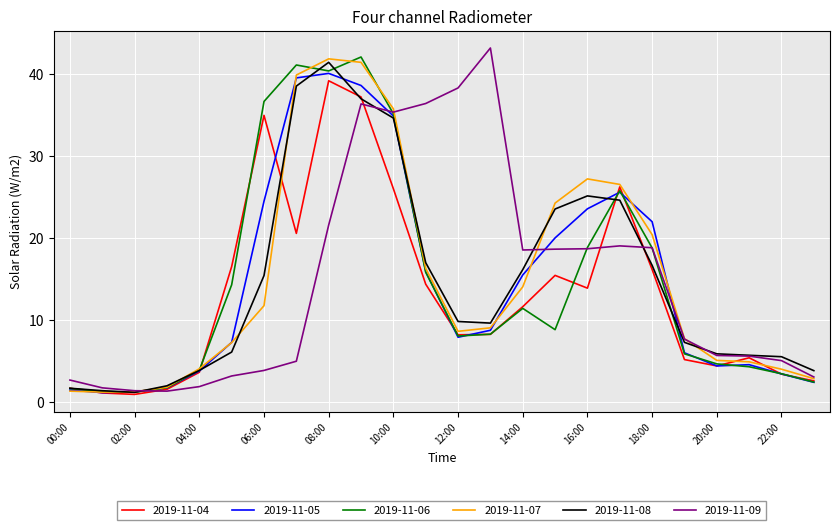

At which category is the sum across all series the highest?

09:00